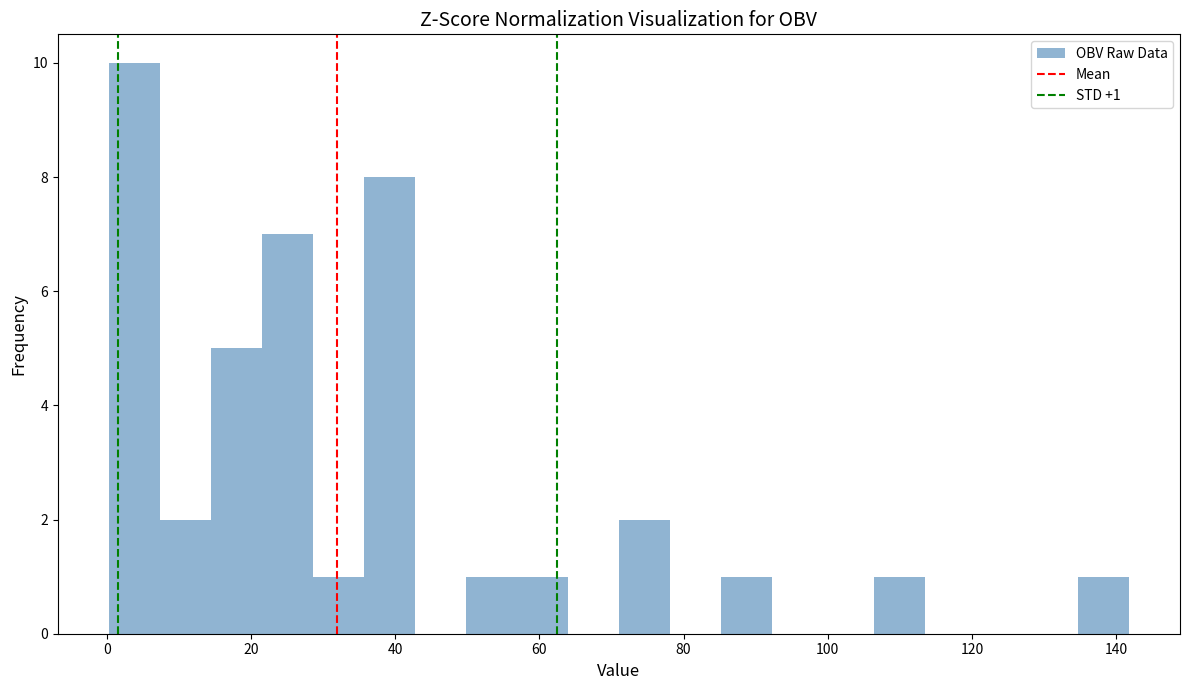

Around what value on the x-axis is the tallest bar? Give the approximate position of its centre, as read against the axis.

4